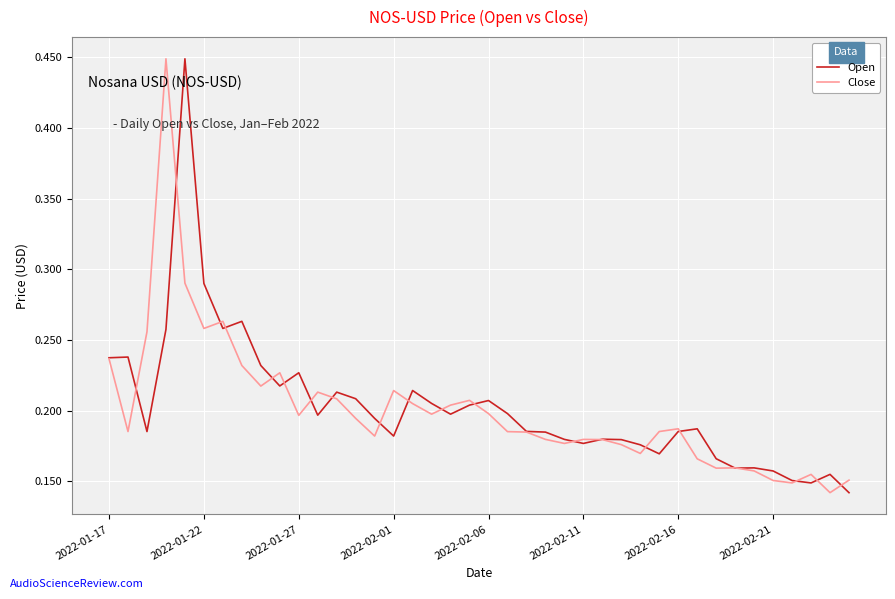

What are all the series names shown in the legend?

Open, Close